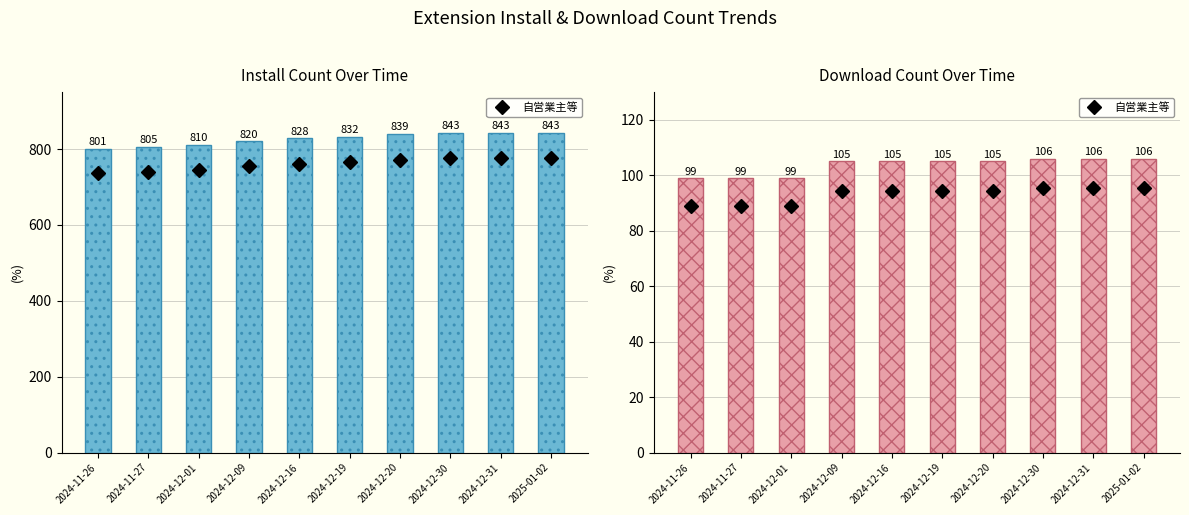

At how many categories does at least one series exceed 547?

10